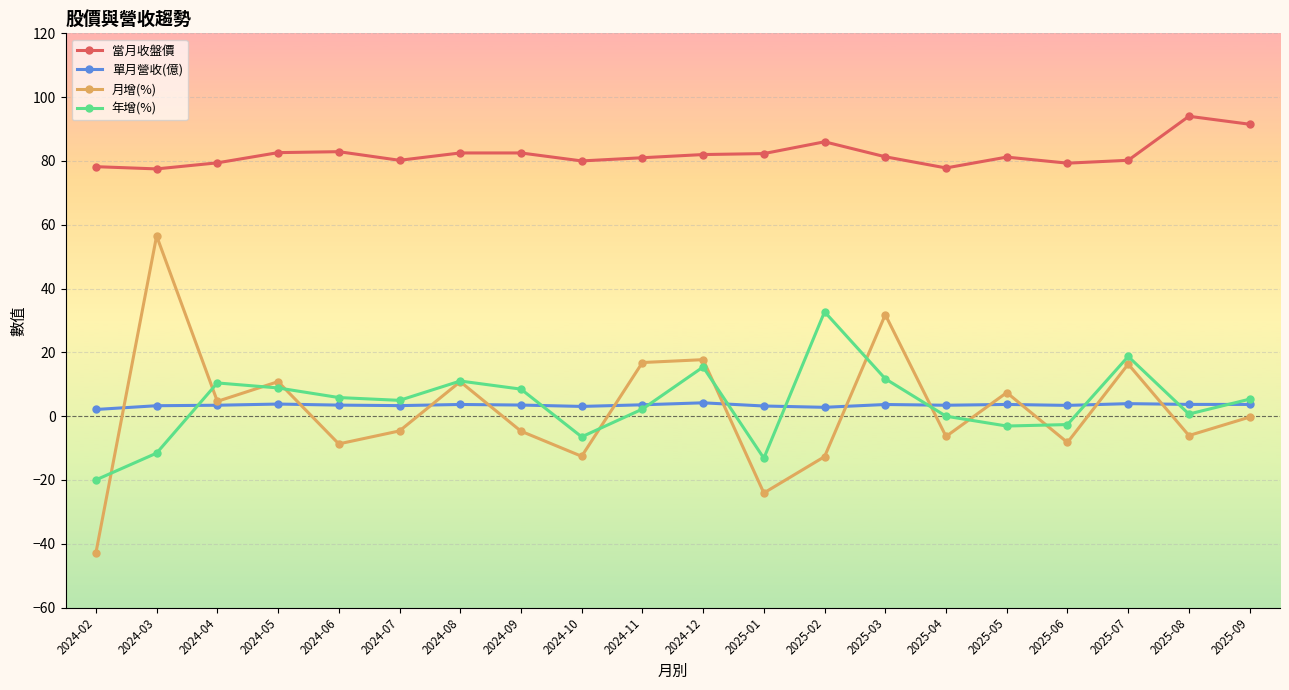

Is it true that 當月收盤價 equals 82.5 at 2024-09?

True